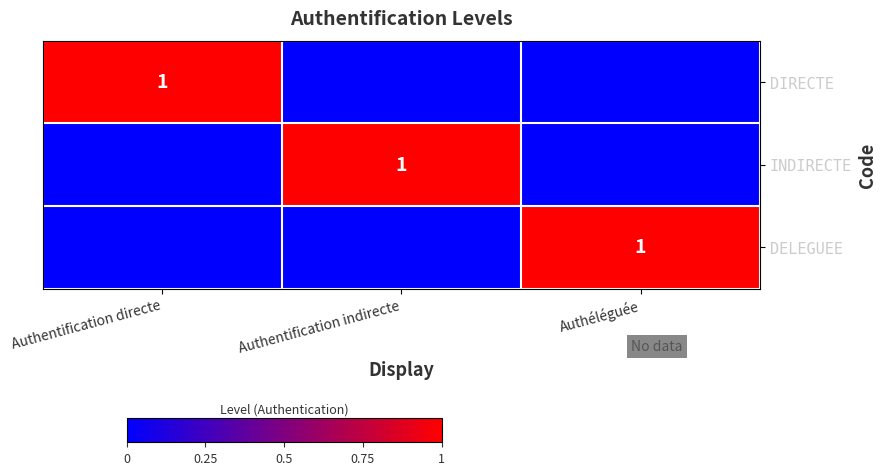

The DELEGUEE series shows 1 at Authéléguée. True or false?

True